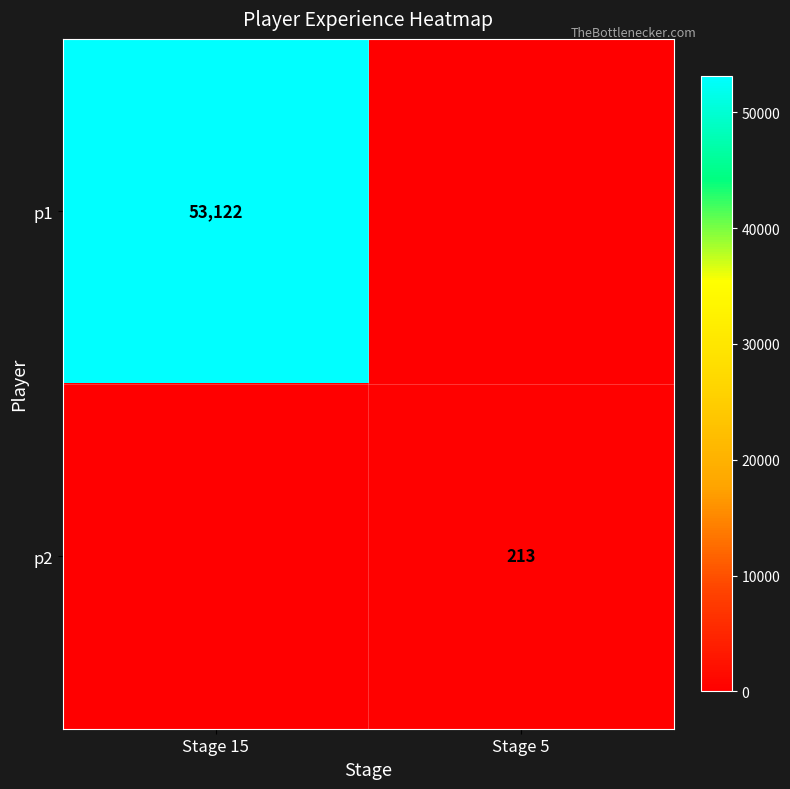

True or false: p1 has a value of 77074 at Stage 15.

False